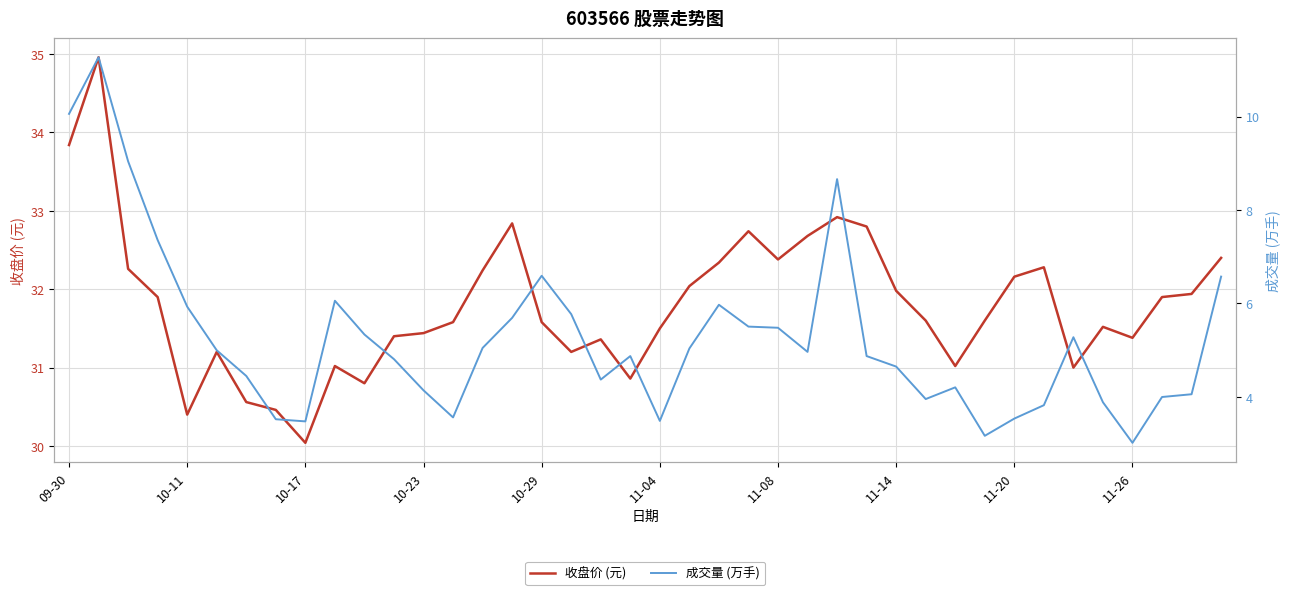

What are all the series names shown in the legend?

收盘价 (元), 成交量 (万手)